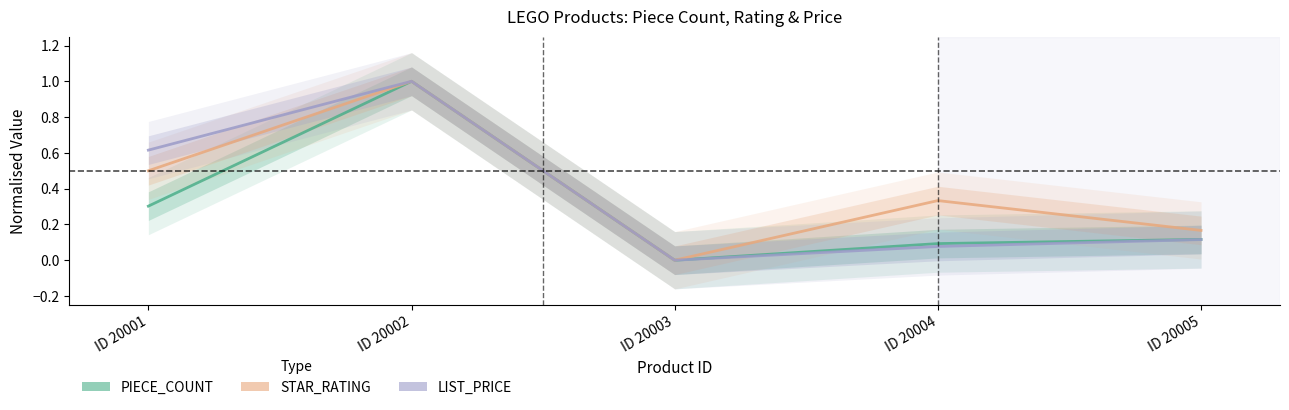

True or false: LIST_PRICE and PIECE_COUNT cross at least once.

False